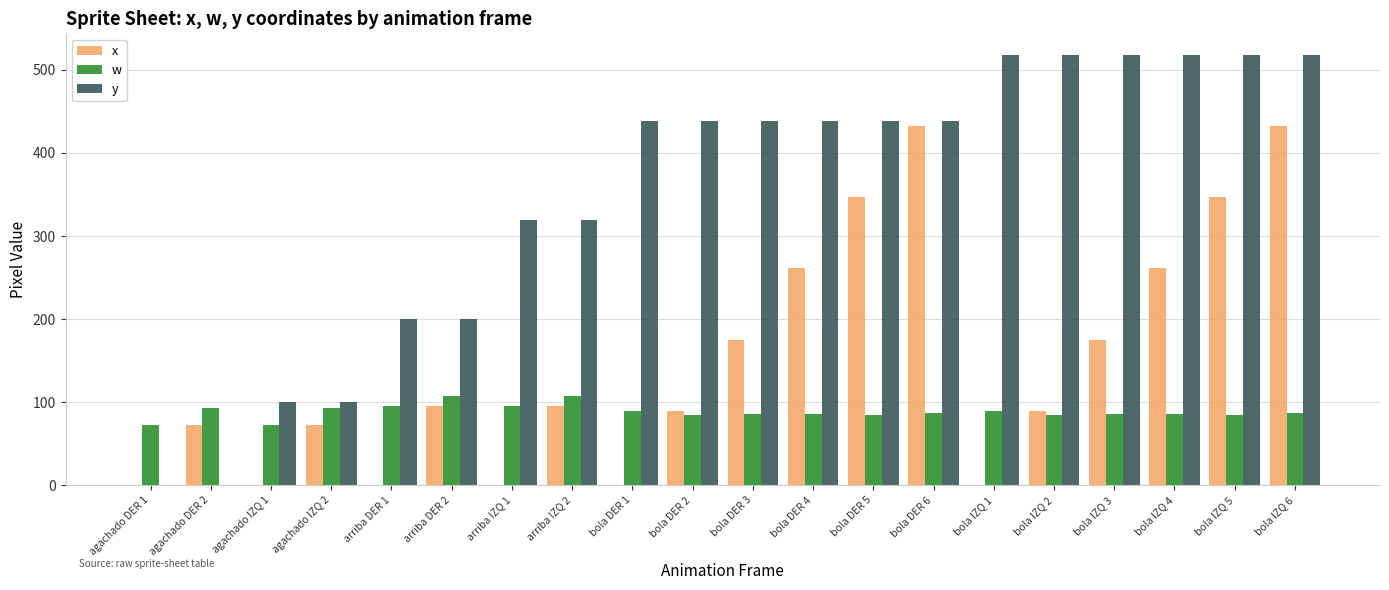

Between arriba DER 2 and arriba IZQ 1, which series saw the biggest shift?

y